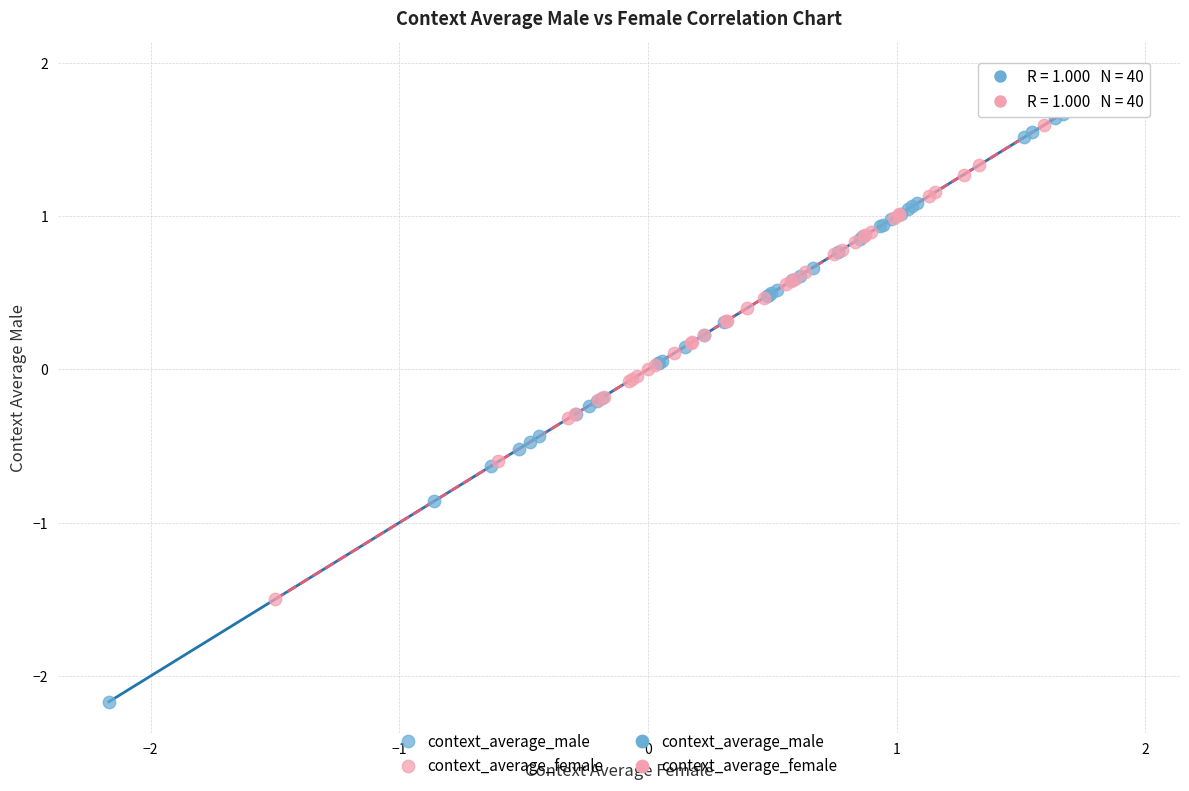

Which series has the widest spread of Y values?

context_average_male